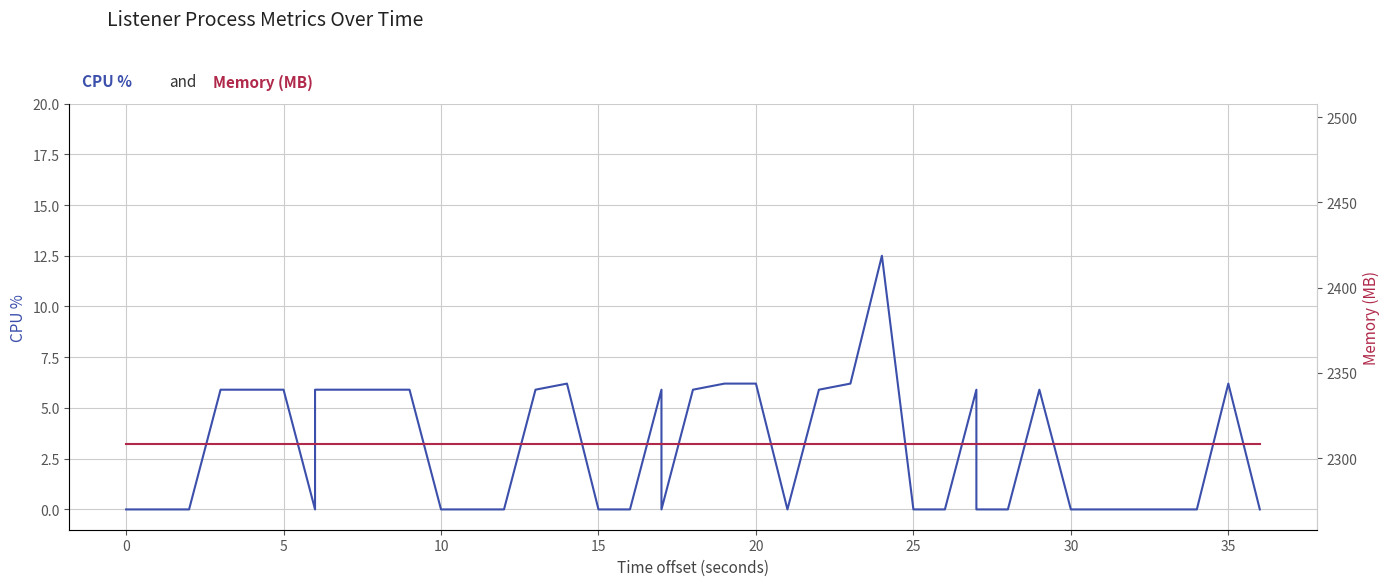

Reading left to right, what are all the values shown in this chart?

cpu: 0.0	0.0	0.0	5.9	5.9	5.9	0.0	5.9	5.9	5.9	5.9	0.0	0.0	0.0	5.9	6.2	0.0	0.0	5.9	0.0	5.9	6.2	6.2	0.0	5.9	6.2	12.5	0.0	0.0	5.9	0.0	0.0	5.9	0.0	0.0	0.0	0.0	0.0	6.2	0.0
mem: 2308.0	2308.0	2308.0	2308.0	2308.0	2308.0	2308.0	2308.0	2308.0	2308.0	2308.0	2308.0	2308.0	2308.0	2308.0	2308.0	2308.0	2308.0	2308.0	2308.0	2308.0	2308.0	2308.0	2308.0	2308.0	2308.0	2308.0	2308.0	2308.0	2308.0	2308.0	2308.0	2308.0	2308.0	2308.0	2308.0	2308.0	2308.0	2308.0	2308.0